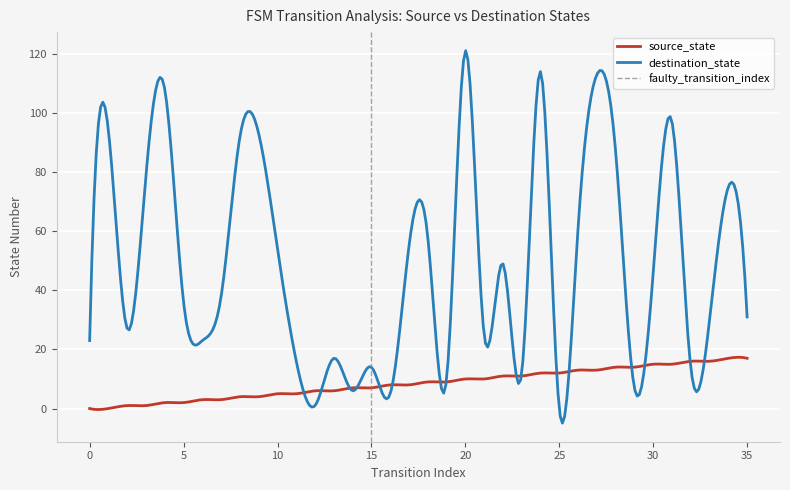

Which label corresponds to the largest value in the chart?

20